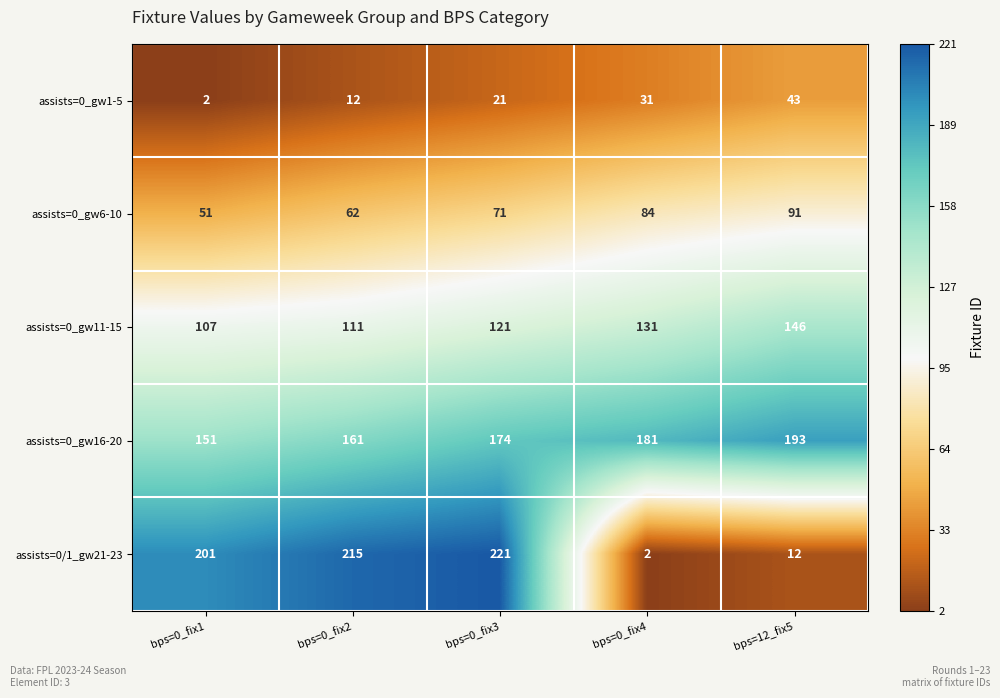

The assists=0/1_gw21-23 series shows 12 at bps=12_fix5. True or false?

True